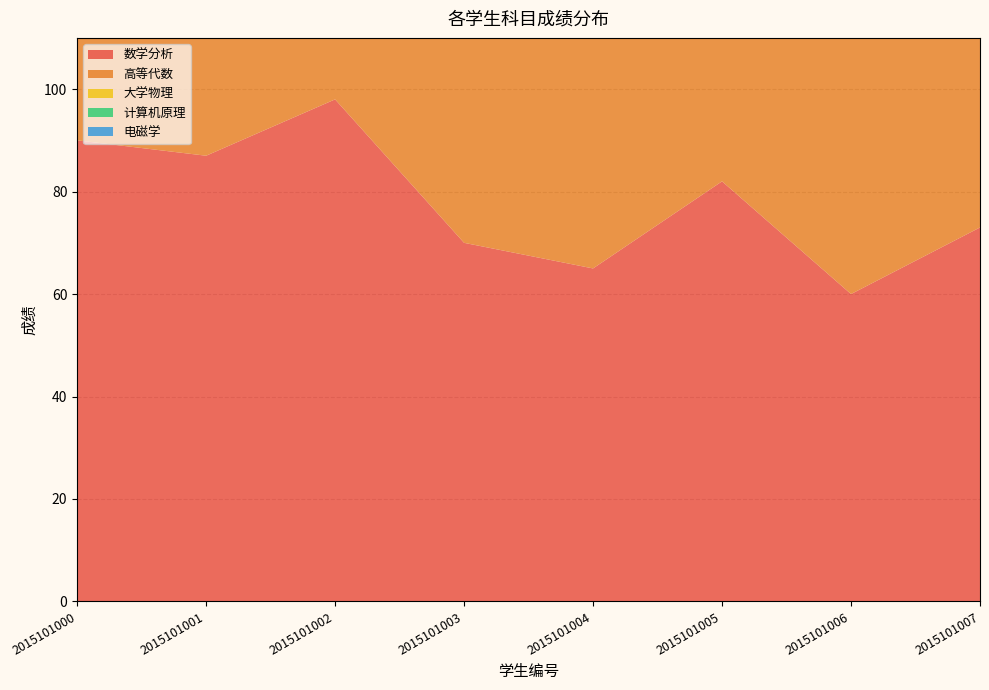

Reading right to left, what are all the values shown in this chart?

数学分析: 2015101007=73	2015101006=60	2015101005=82	2015101004=65	2015101003=70	2015101002=98	2015101001=87	2015101000=90
高等代数: 2015101007=80	2015101006=68	2015101005=65	2015101004=77	2015101003=87	2015101002=97	2015101001=78	2015101000=88
大学物理: 2015101007=82	2015101006=90	2015101005=56	2015101004=70	2015101003=65	2015101002=95	2015101001=88	2015101000=67
计算机原理: 2015101007=90	2015101006=84	2015101005=70	2015101004=81	2015101003=98	2015101002=96	2015101001=86	2015101000=78
电磁学: 2015101007=85	2015101006=73	2015101005=73	2015101004=69	2015101003=76	2015101002=90	2015101001=91	2015101000=89